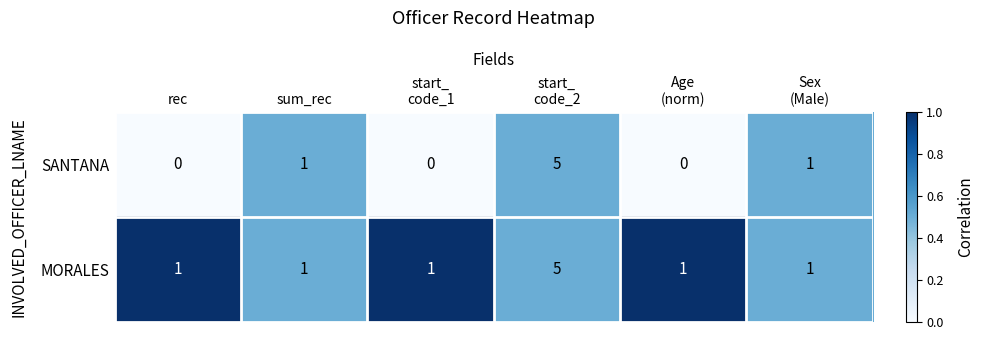

How many data points does each series have?

6